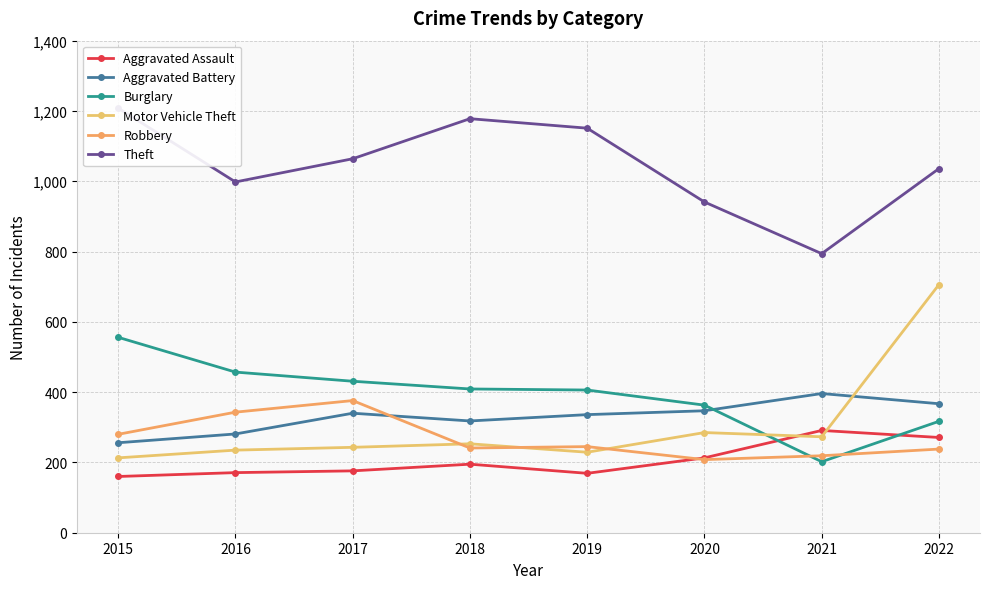

Which series has the largest total across all categories?

Theft